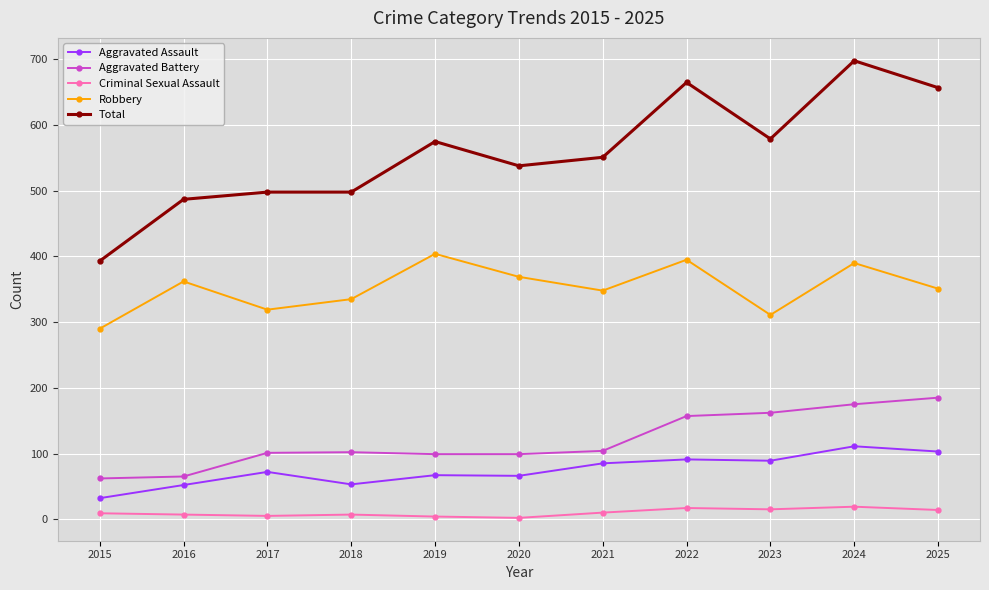

What is the value of the Aggravated Battery point at the 2nd from the left?

65